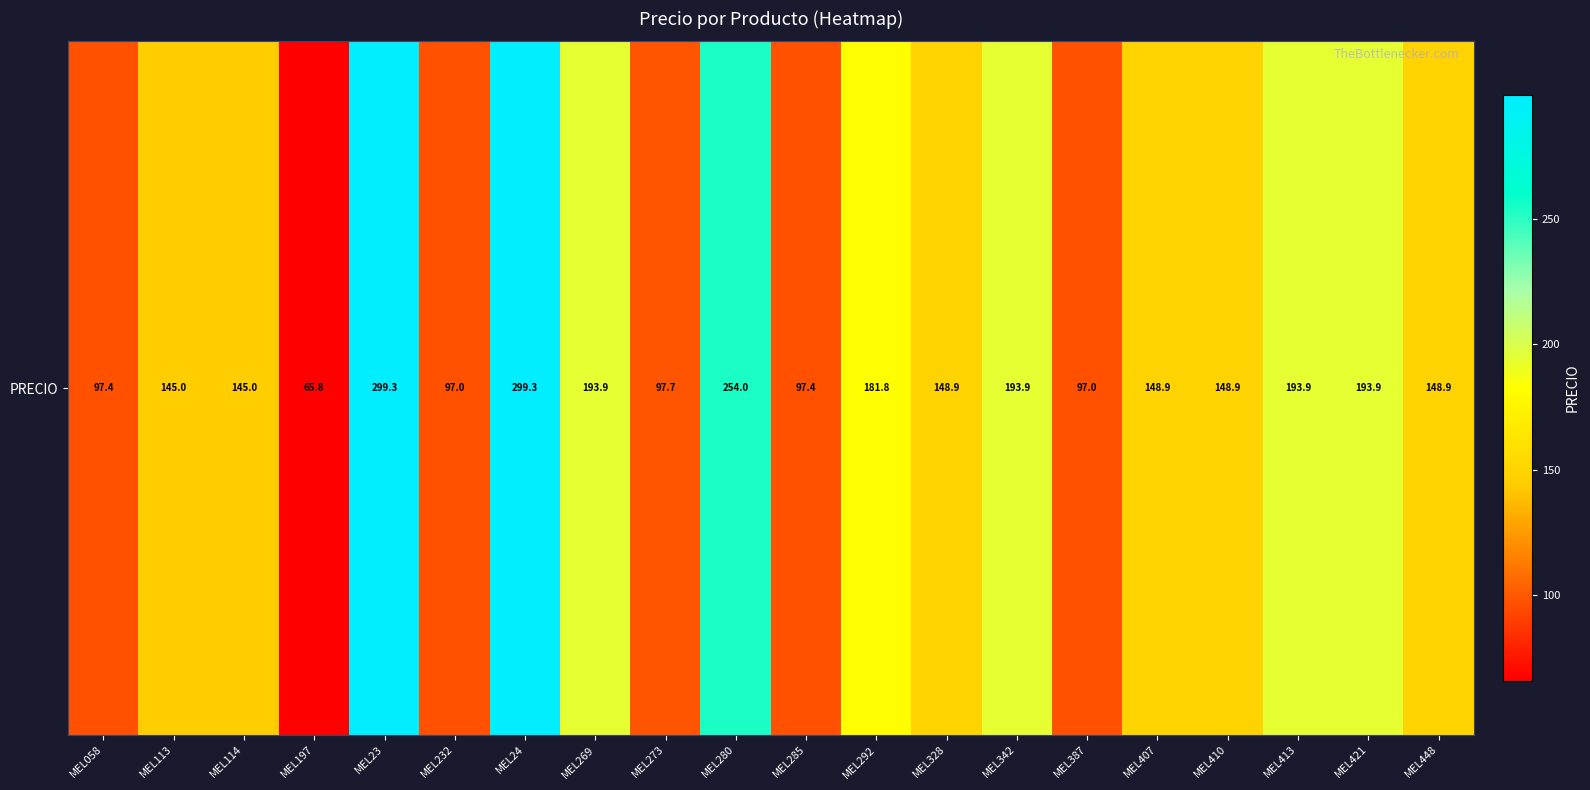

What is the sum of all values?

3248.0